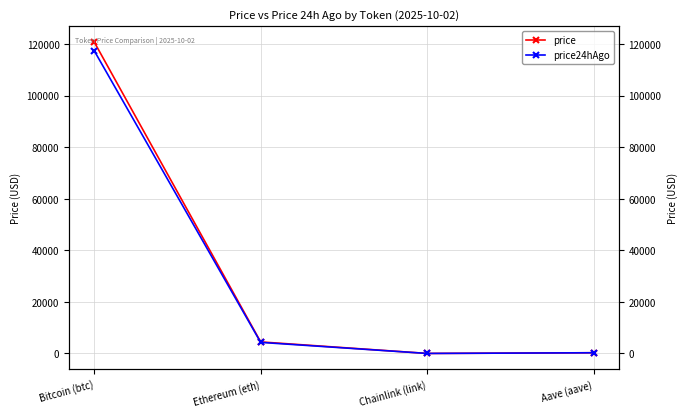

At which category does the chart reach its peak across all series?

Bitcoin (btc)